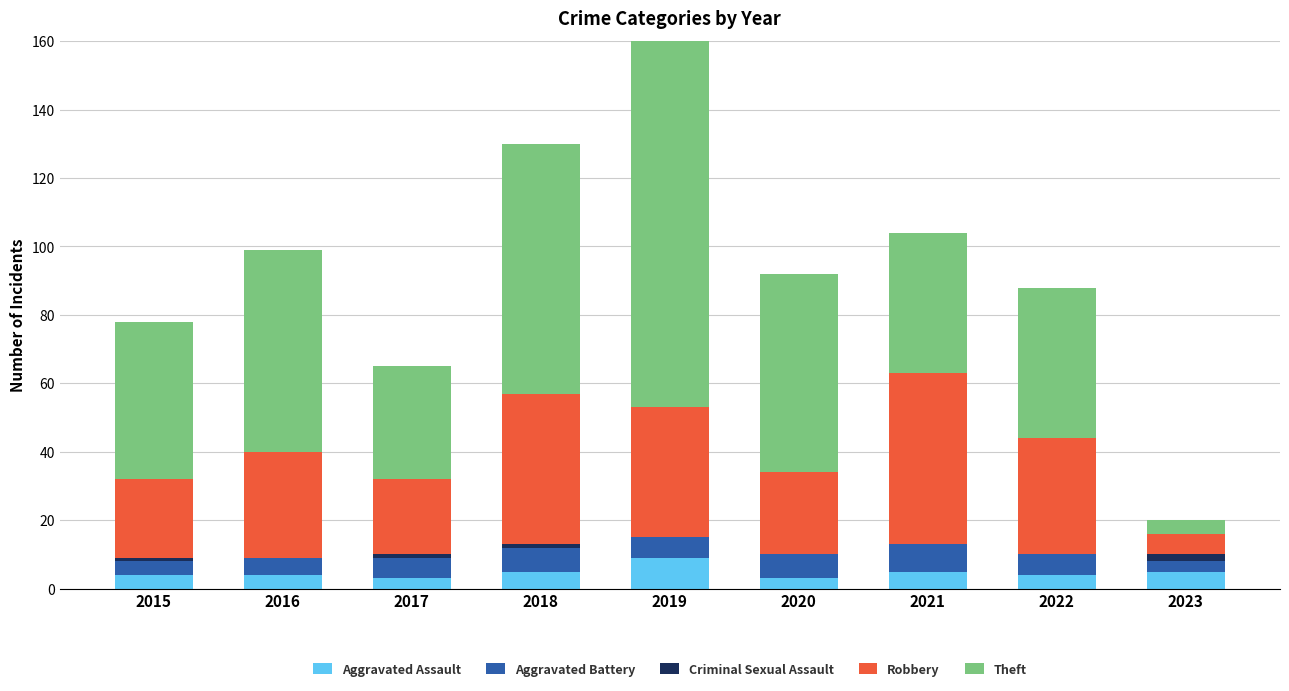

Reading left to right, what are all the values shown in this chart?

Aggravated Assault: 4	4	3	5	9	3	5	4	5
Aggravated Battery: 4	5	6	7	6	7	8	6	3
Criminal Sexual Assault: 1	0	1	1	0	0	0	0	2
Robbery: 23	31	22	44	38	24	50	34	6
Theft: 46	59	33	73	114	58	41	44	4